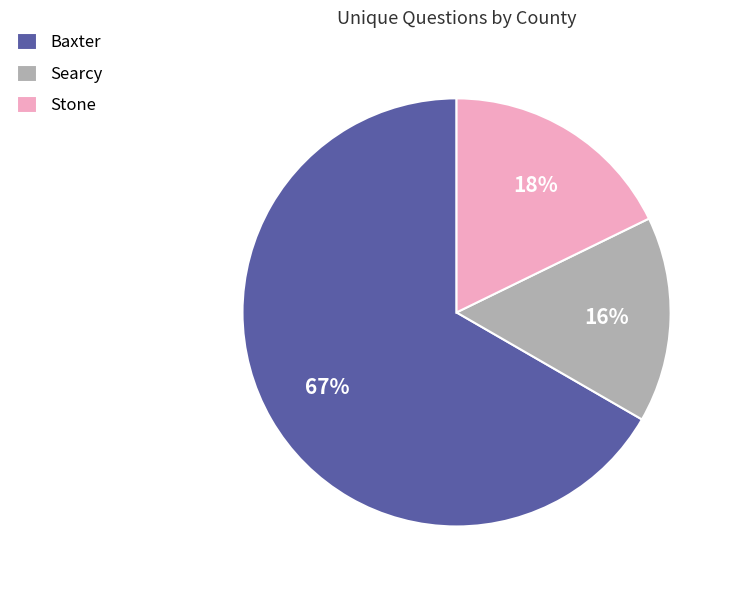

Which slice represents more than half of the pie?

Baxter